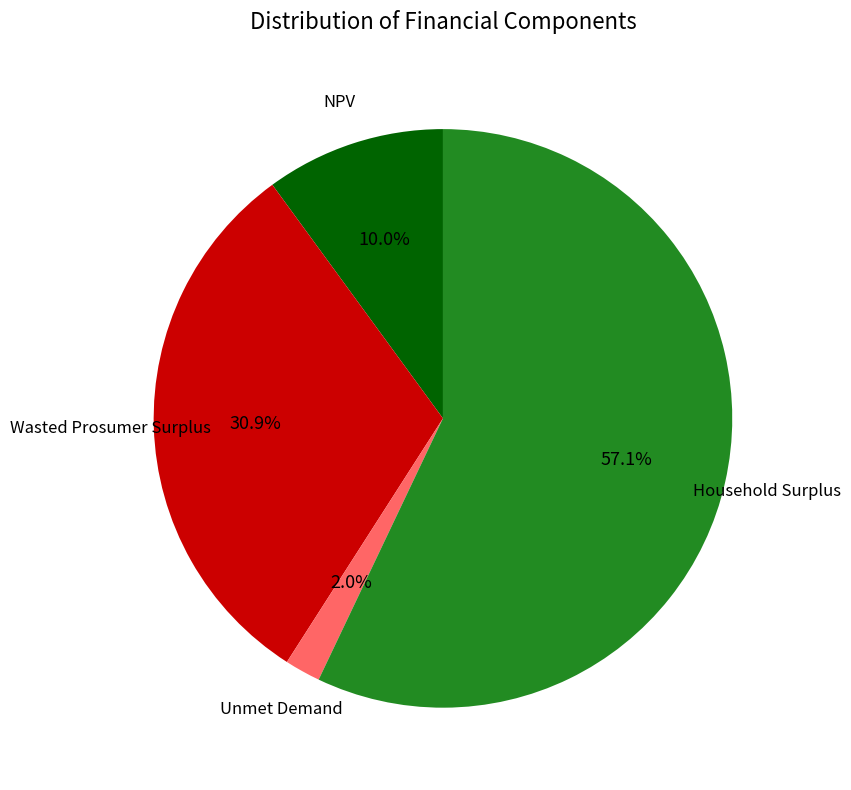

Is it true that NPV is 18% of the pie?

False